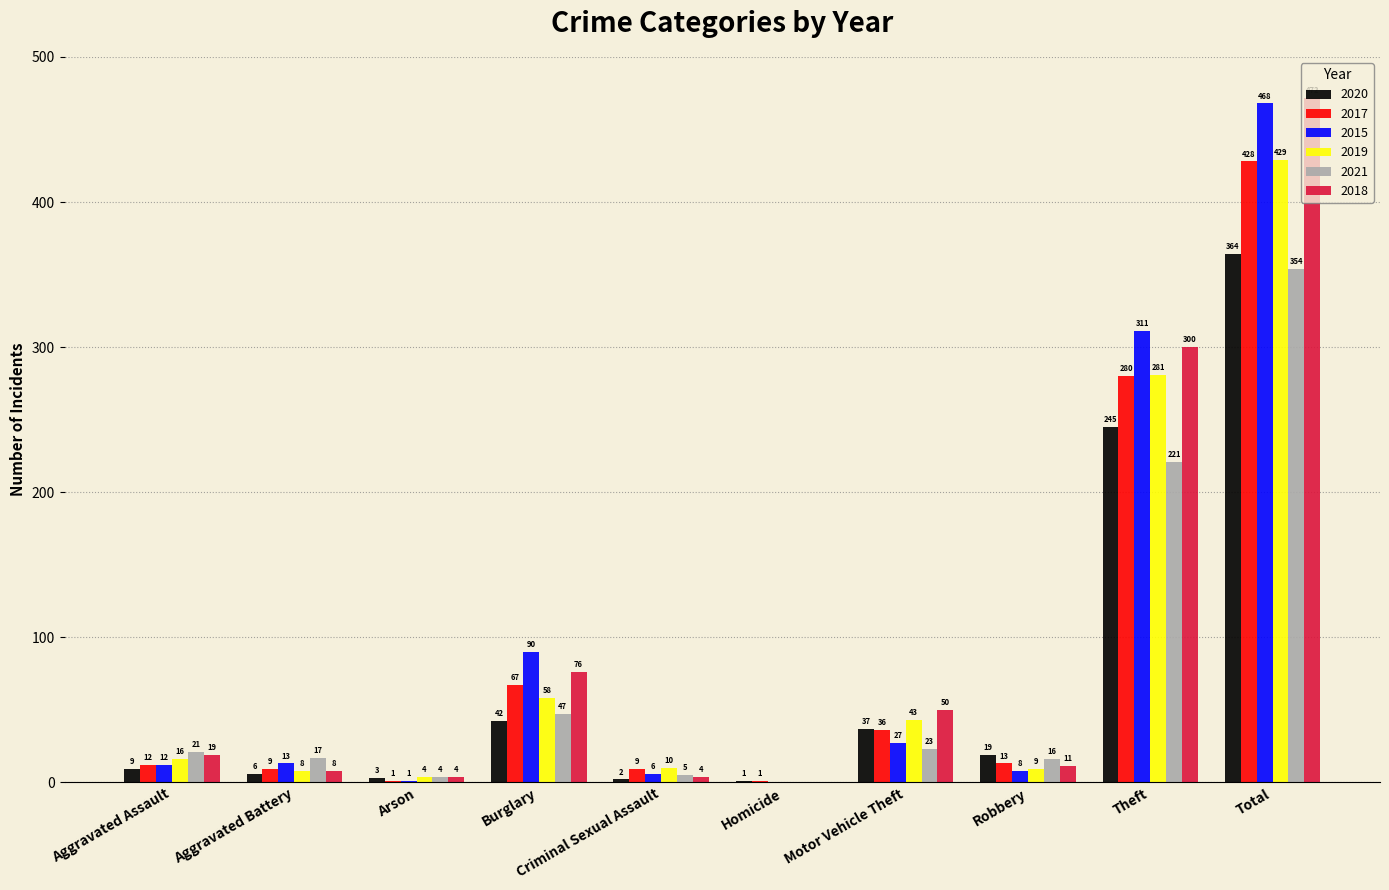

What is the maximum value for 2021?

354